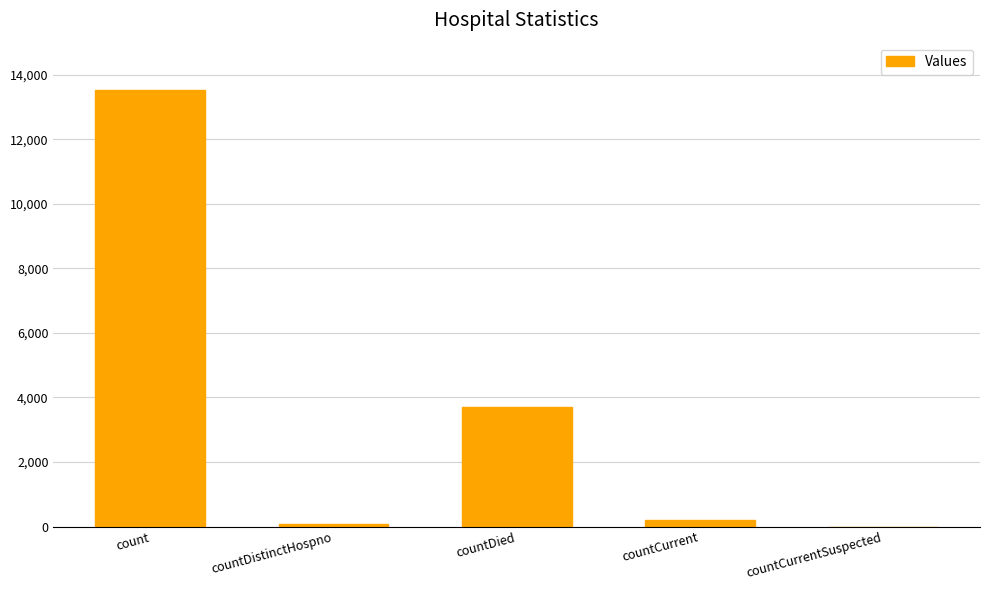

At which label is the value closest to 6773?

countDied